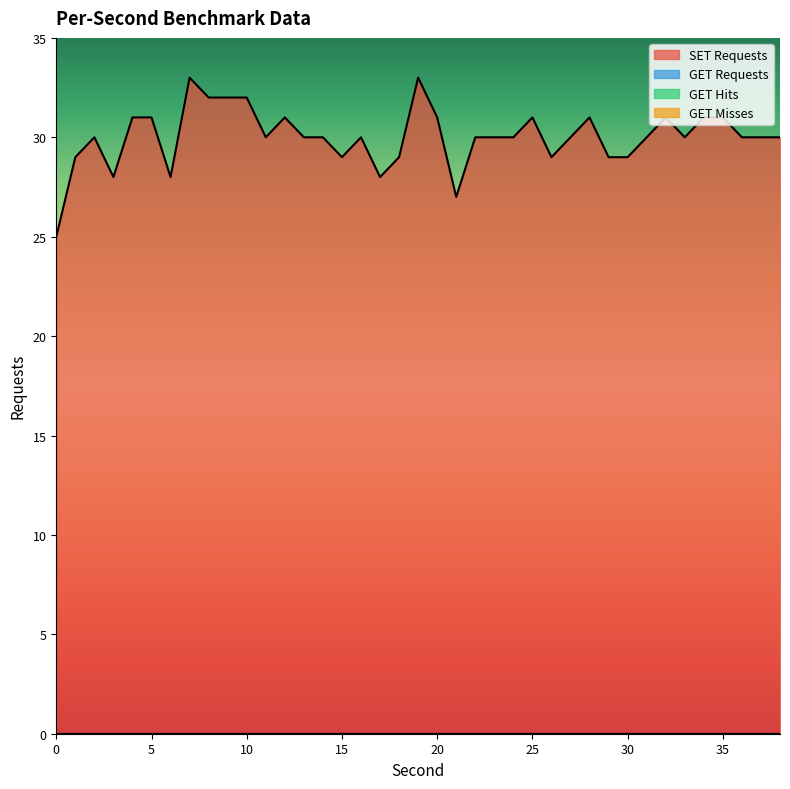

True or false: GET Hits and SET Requests cross at least once.

False